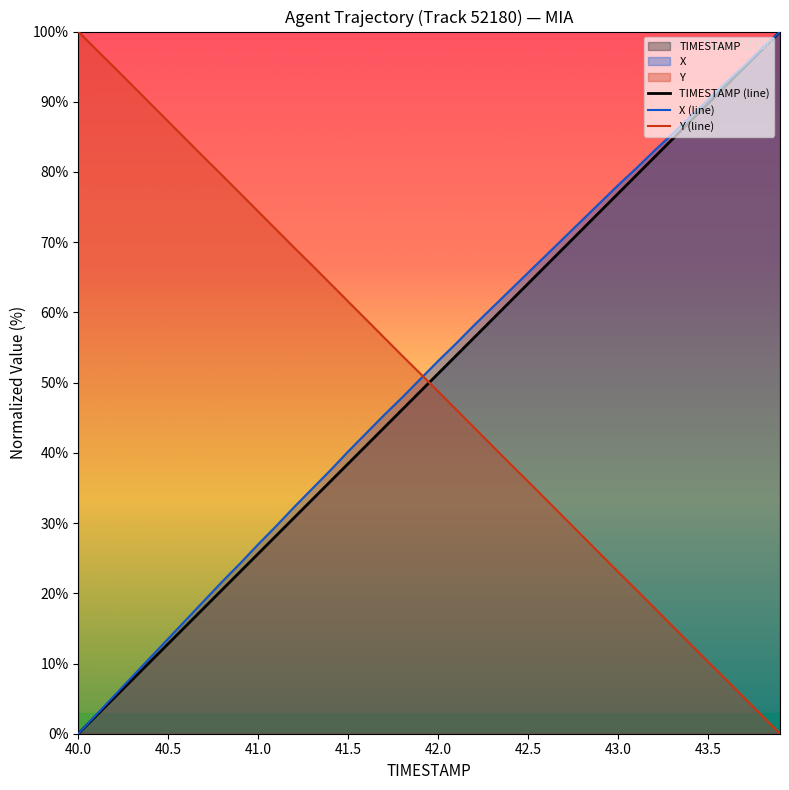

True or false: X (line) has a value of 13.8 at 42.0.

False